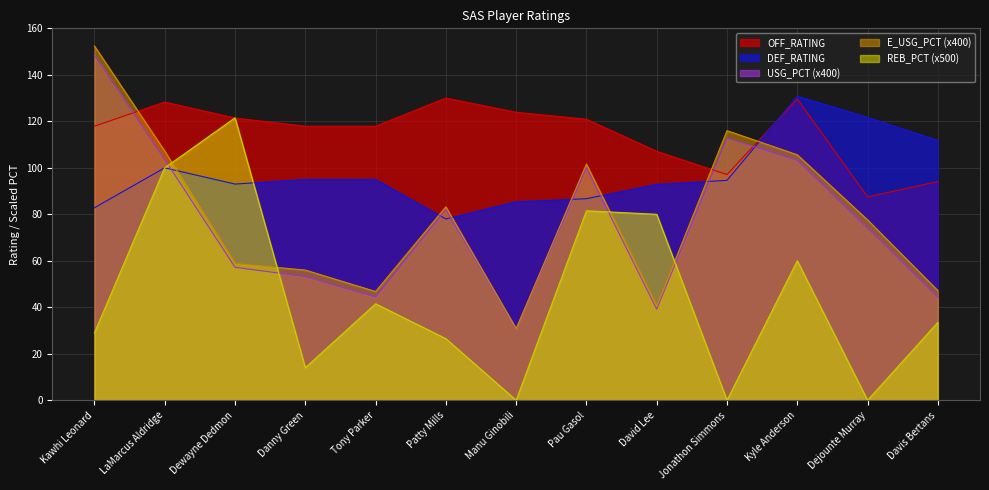

Where is DEF_RATING nearest to the value 104?

LaMarcus Aldridge